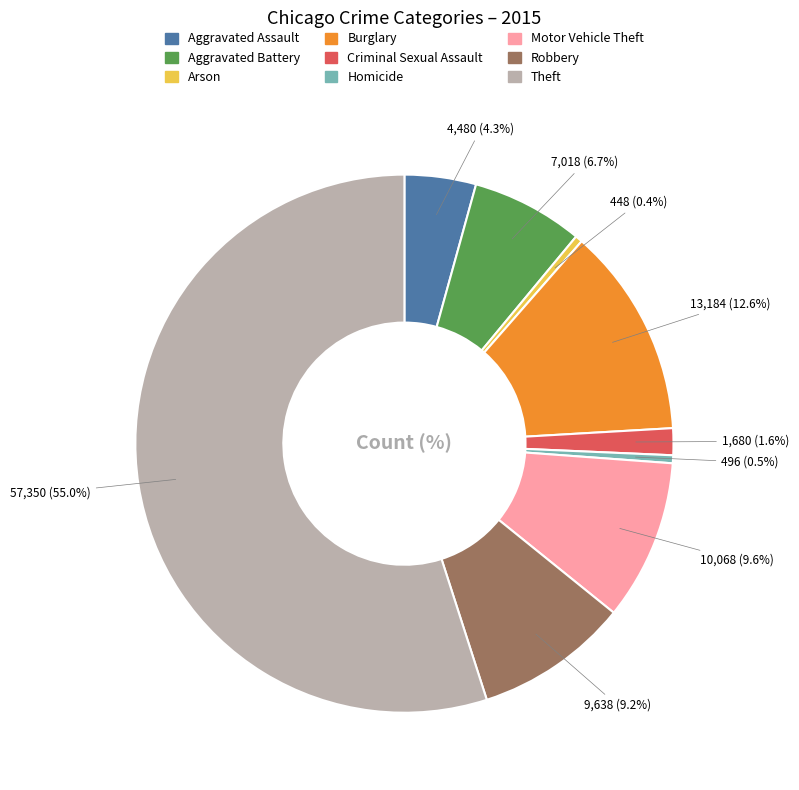

To the nearest percent, what is the combined percentage of Aggravated Battery and Aggravated Assault?

11%